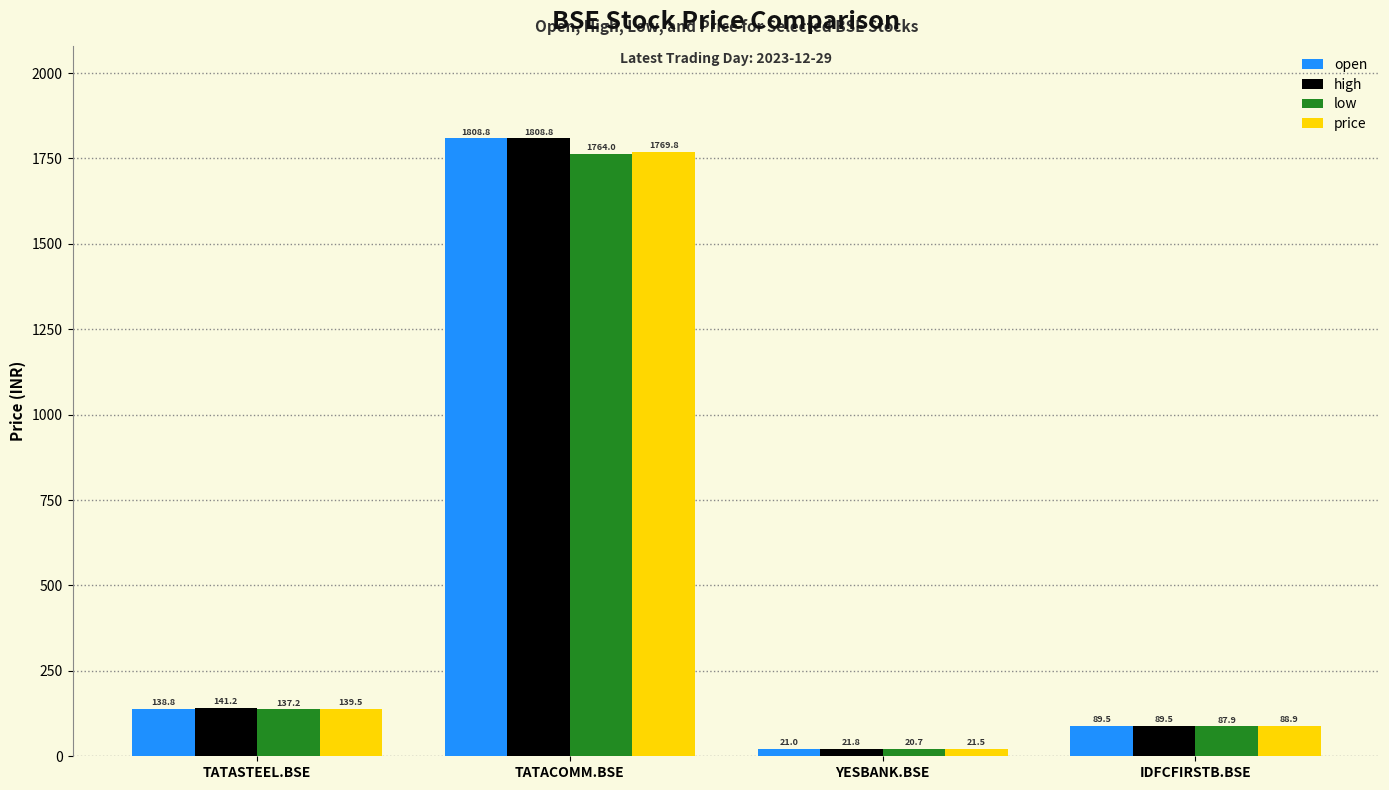

Are the bars grouped side by side (vs. stacked)?

Yes